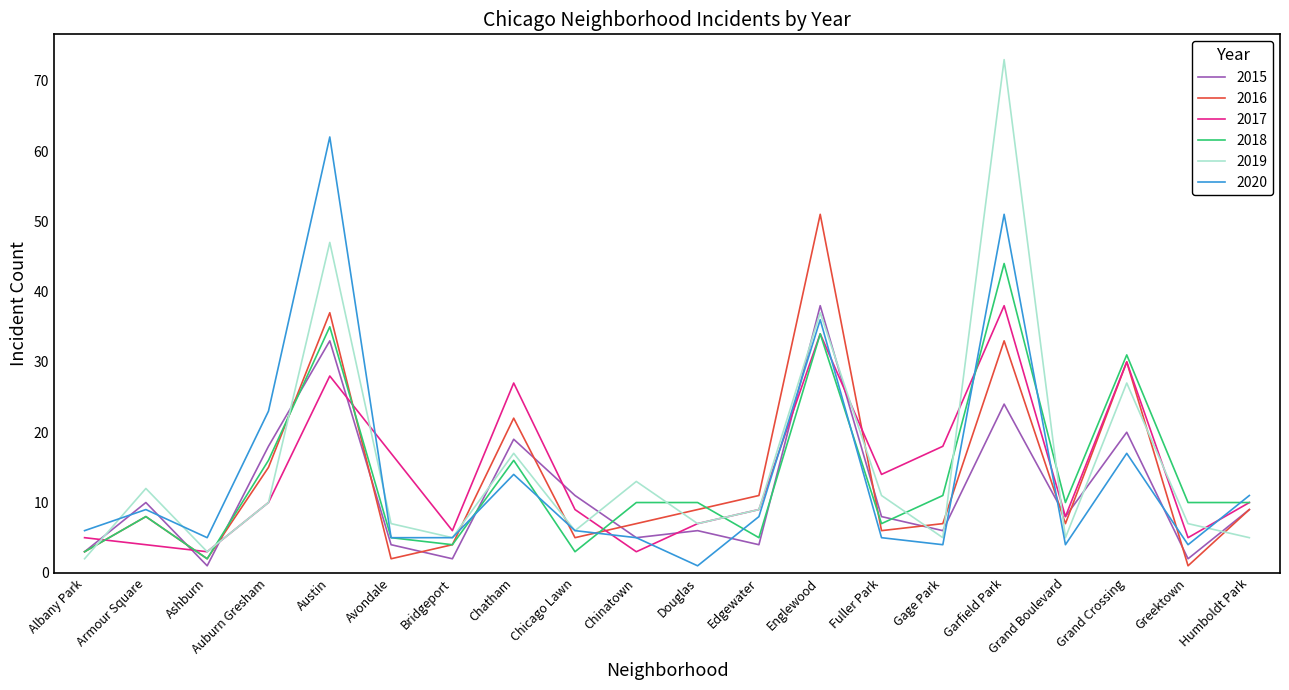

What is the sum of the 2020 values at Armour Square and Auburn Gresham?

32